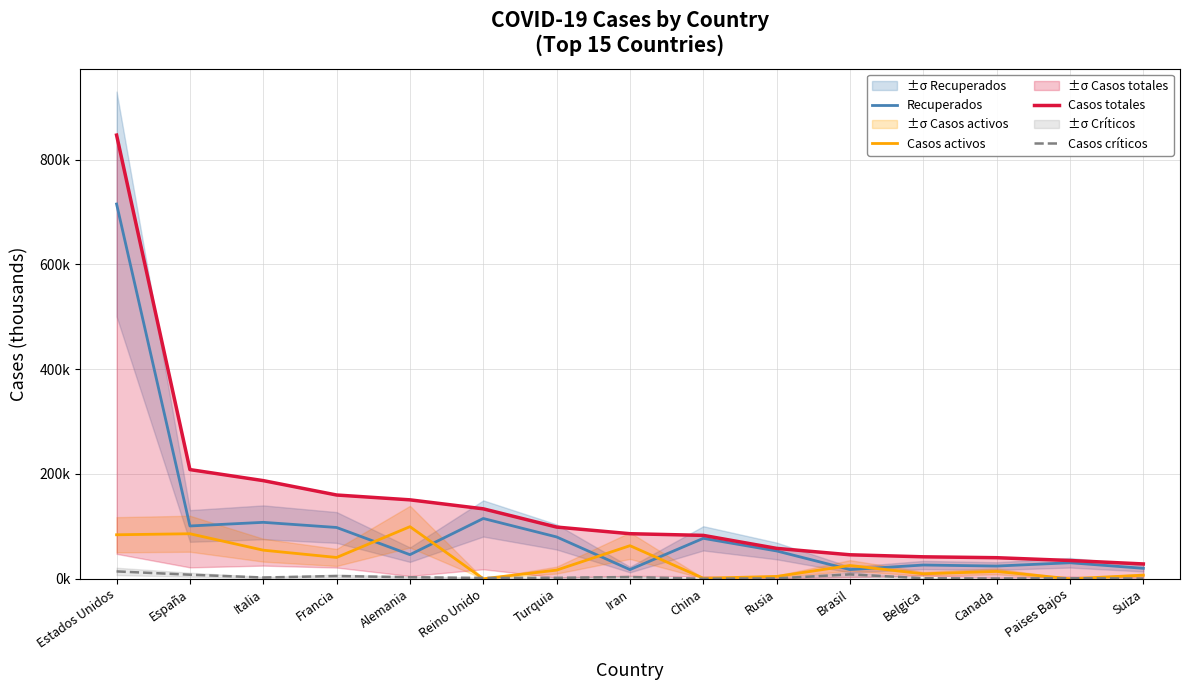

What is the total value across all series at China?

161.0